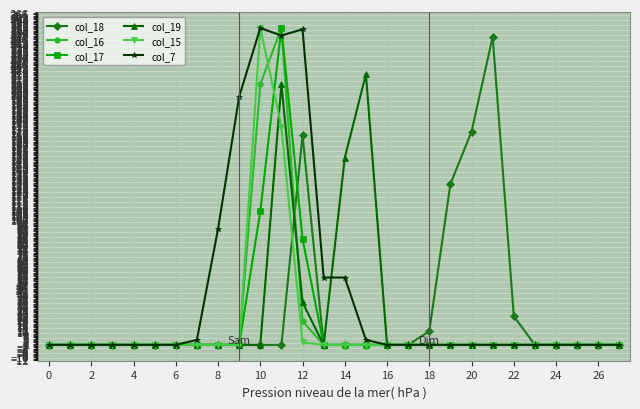

Which series has the largest total across all categories?

col_7